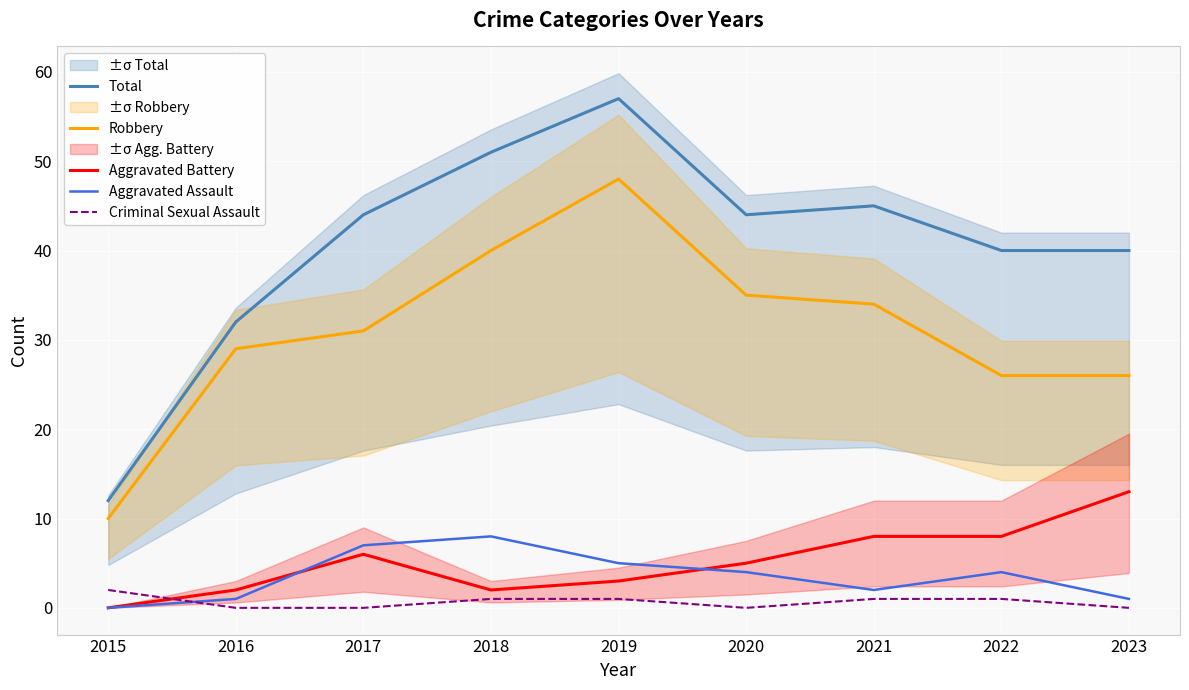

How many lines are shown in the chart?

5